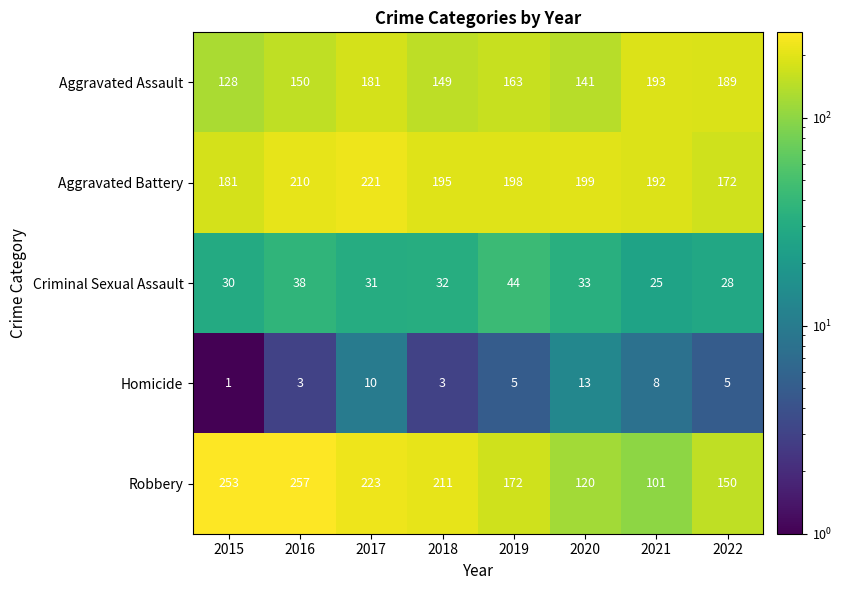

Which series has the largest total across all categories?

Aggravated Battery